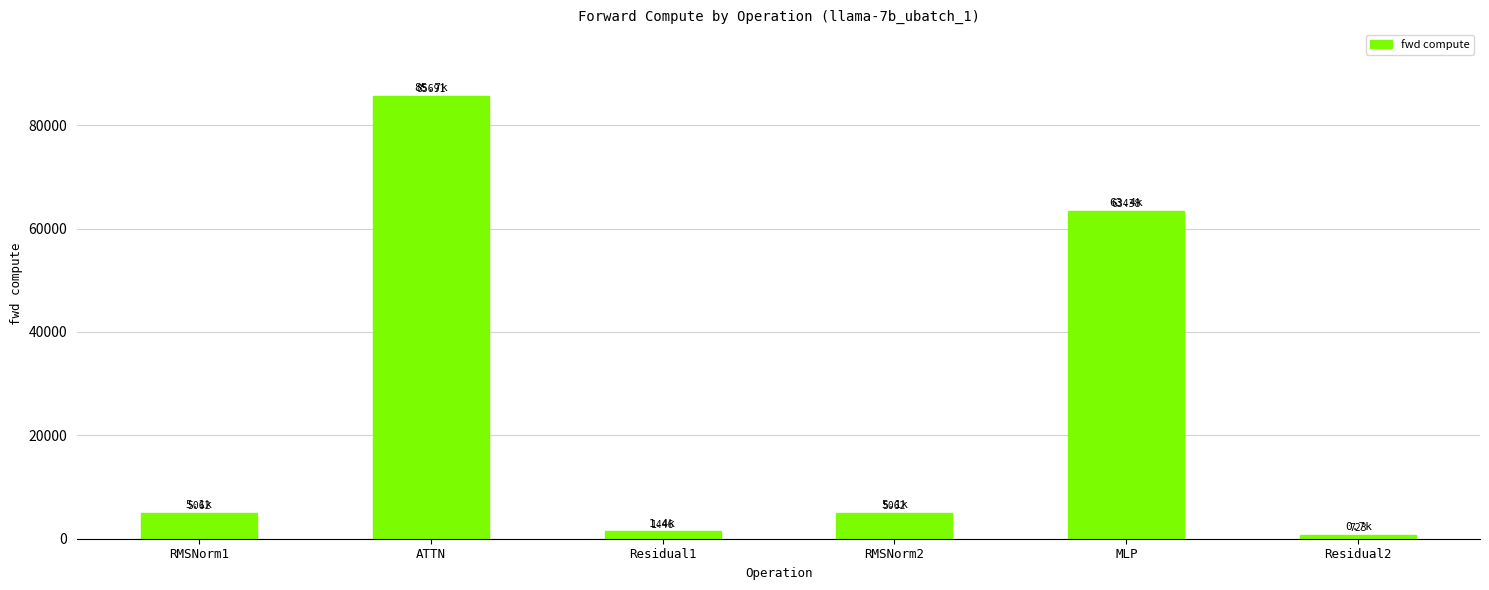

Is it true that the value at RMSNorm1 is 8894.5?

False